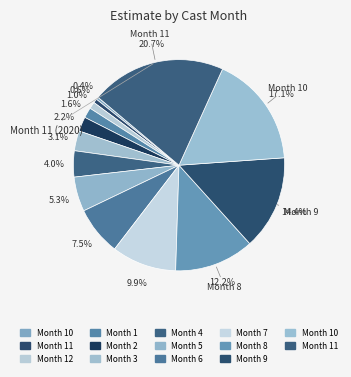

Count the number of slices in the pie.

14